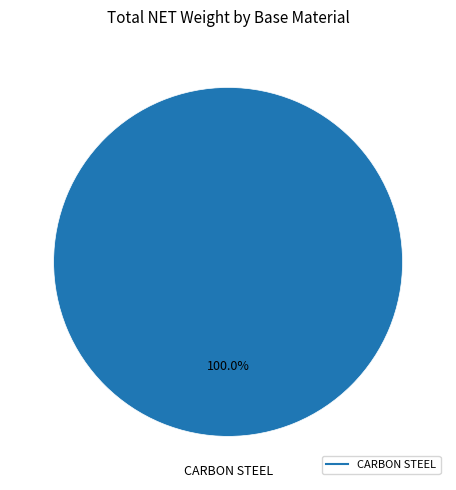

Rank the categories by value from lowest to highest.

CARBON STEEL